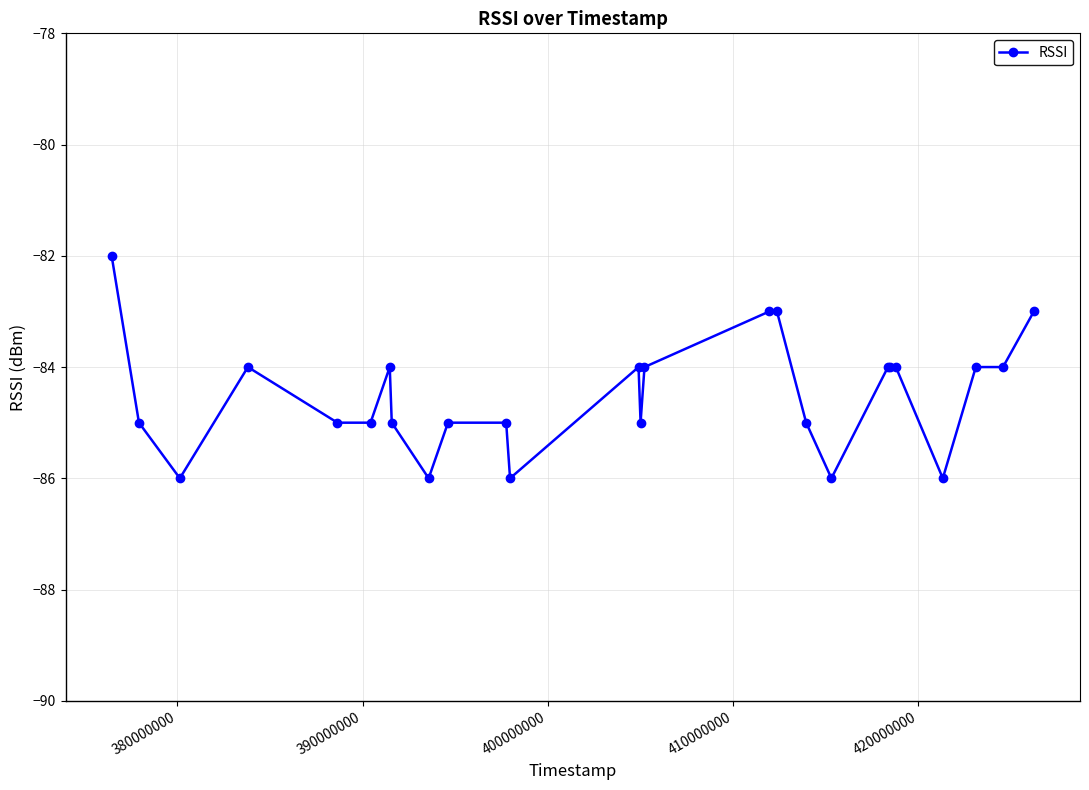

Reading left to right, what are all the values shown in this chart?

-82	-85	-86	-84	-85	-85	-84	-85	-86	-85	-85	-86	-84	-85	-84	-83	-83	-85	-86	-84	-84	-84	-86	-84	-84	-83